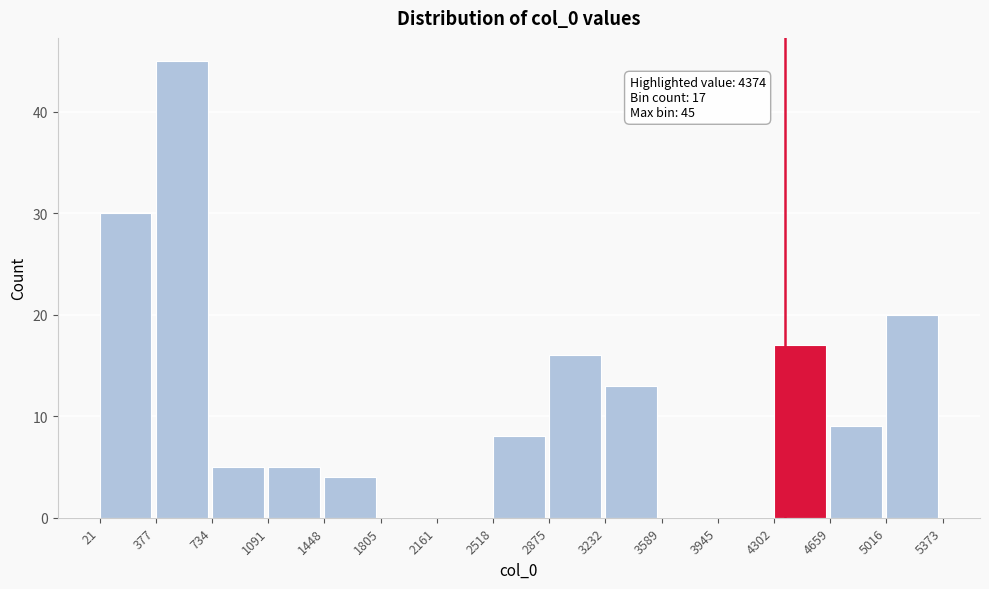

Which range on the x-axis has the tallest bar?

377 to 734